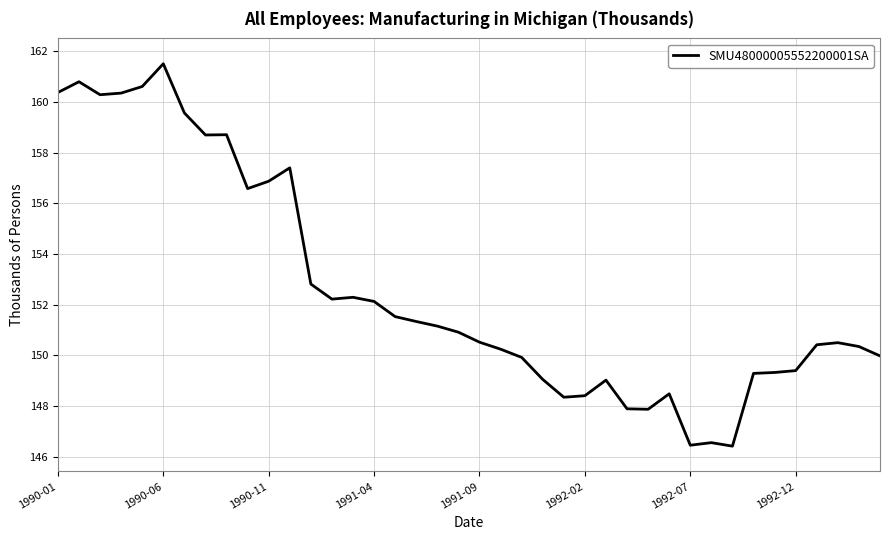

What is the difference between the maximum and minimum values?

15.1